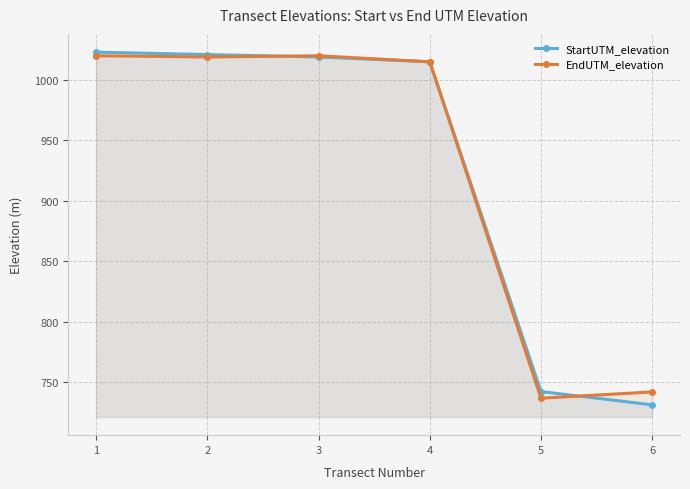

Read the EndUTM_elevation value at 5.

737.0